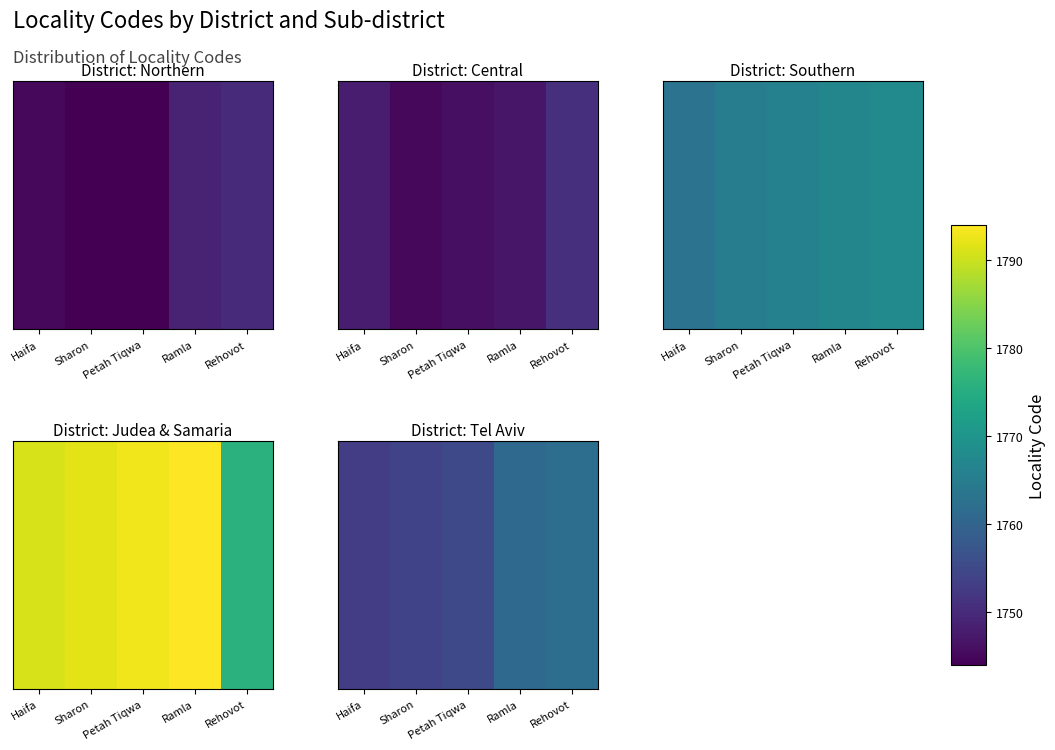

Count the values in the range 1754 to 1761.

3